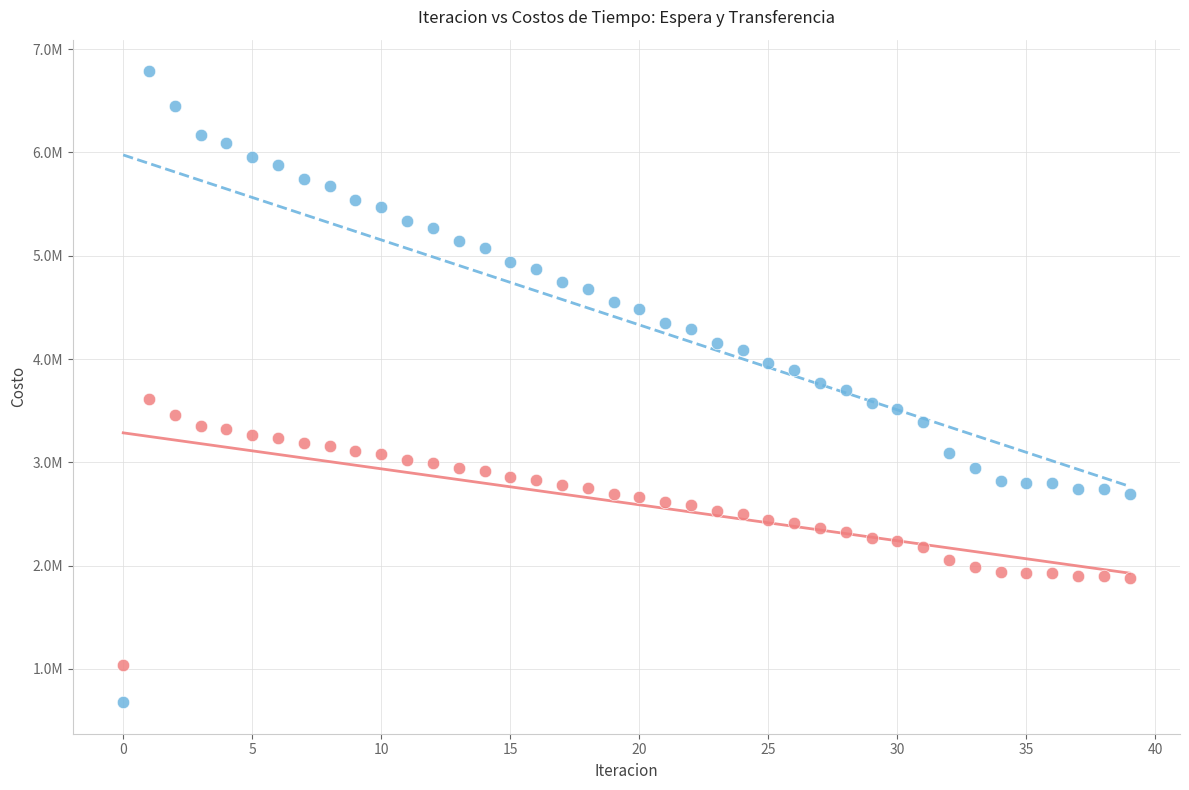

Which series contains the lowest Y value?

Costo Tiempo de Espera